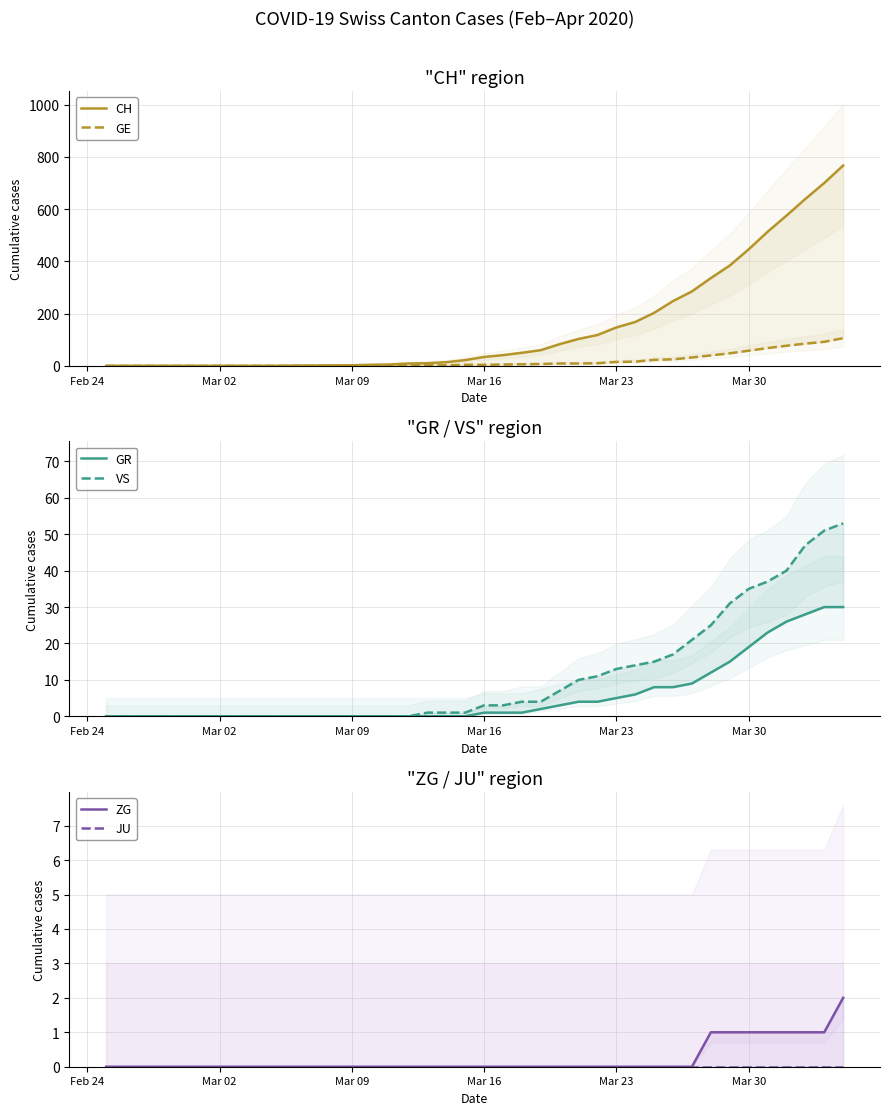

True or false: GE and CH intersect in this chart.

False